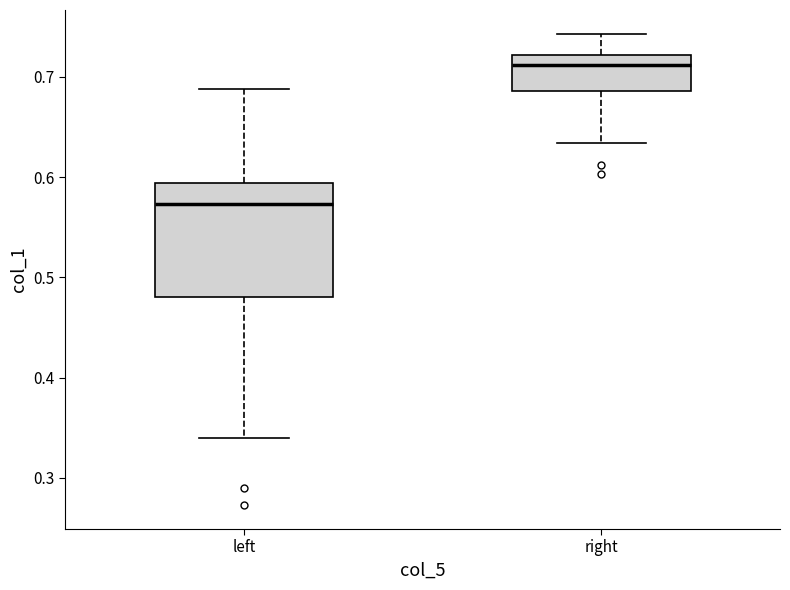

Where is the upper edge of the box for right on the y-axis? The values are not printed on the chart, so give them approximately, as read against the axis.

0.72